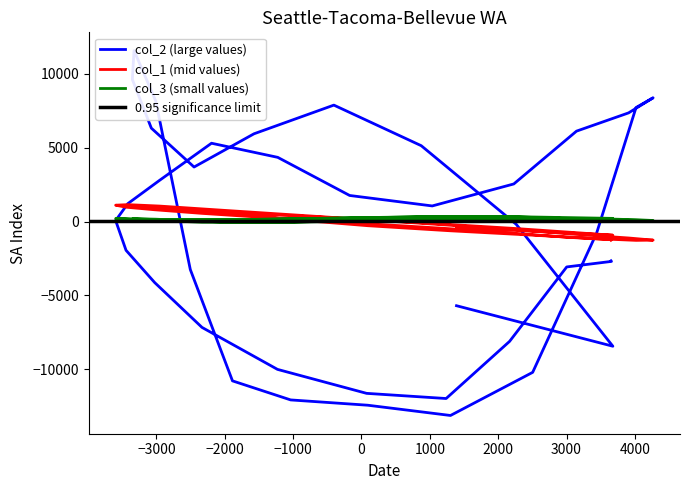

What is the maximum value for col_3?

337